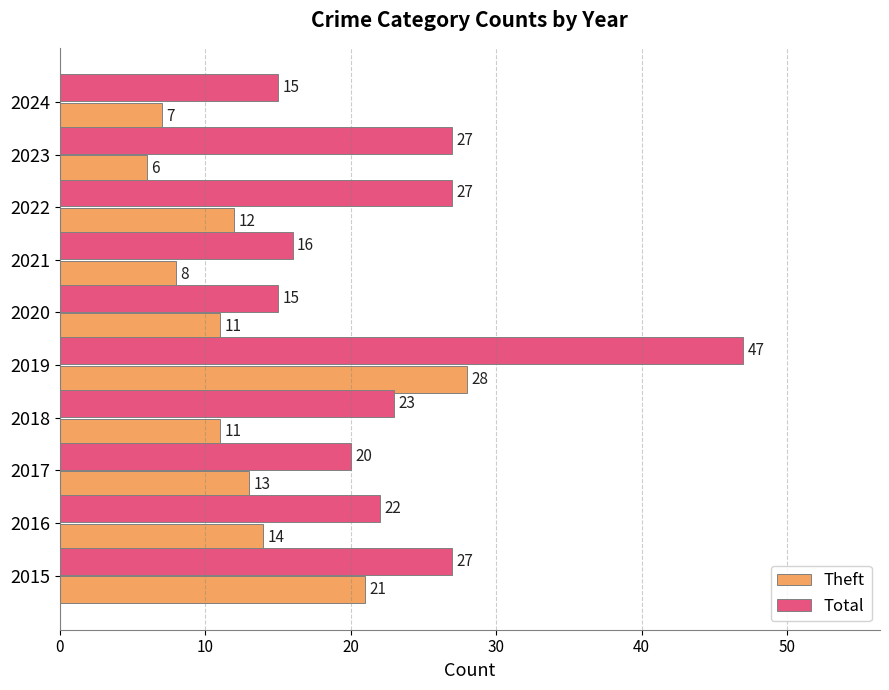

What is the sum of all Theft values?

131